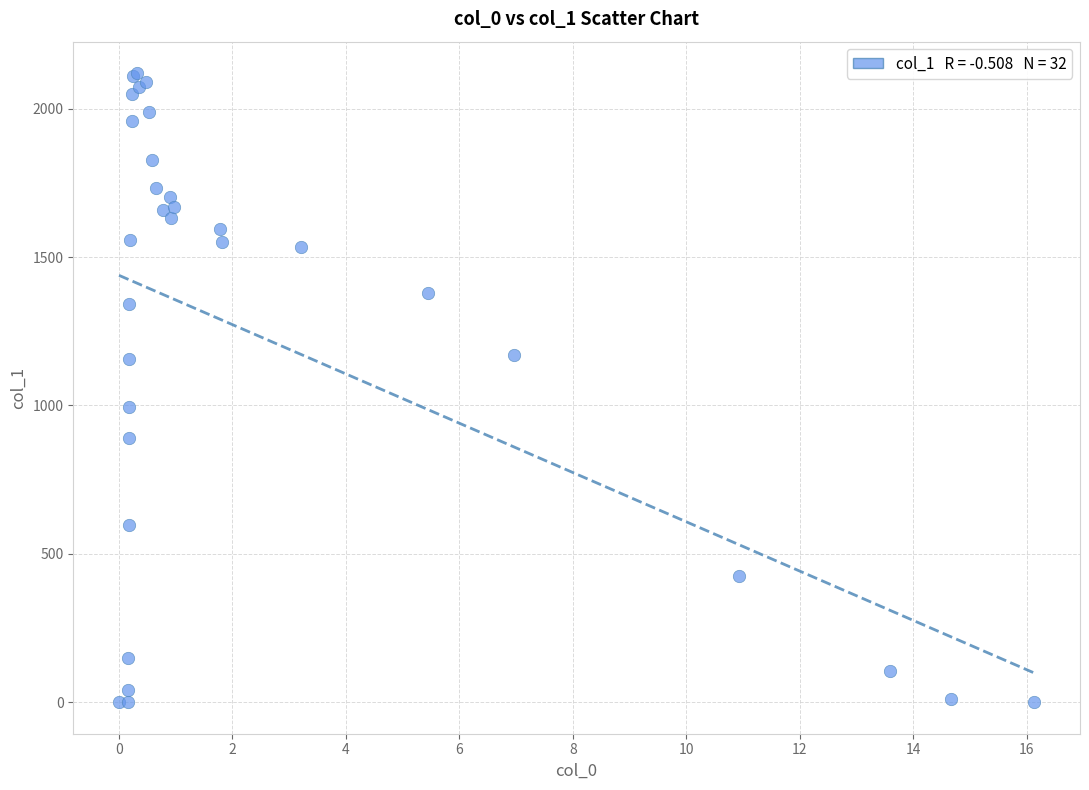

What Y value in the scatter plot is closest to 1059?

995.1